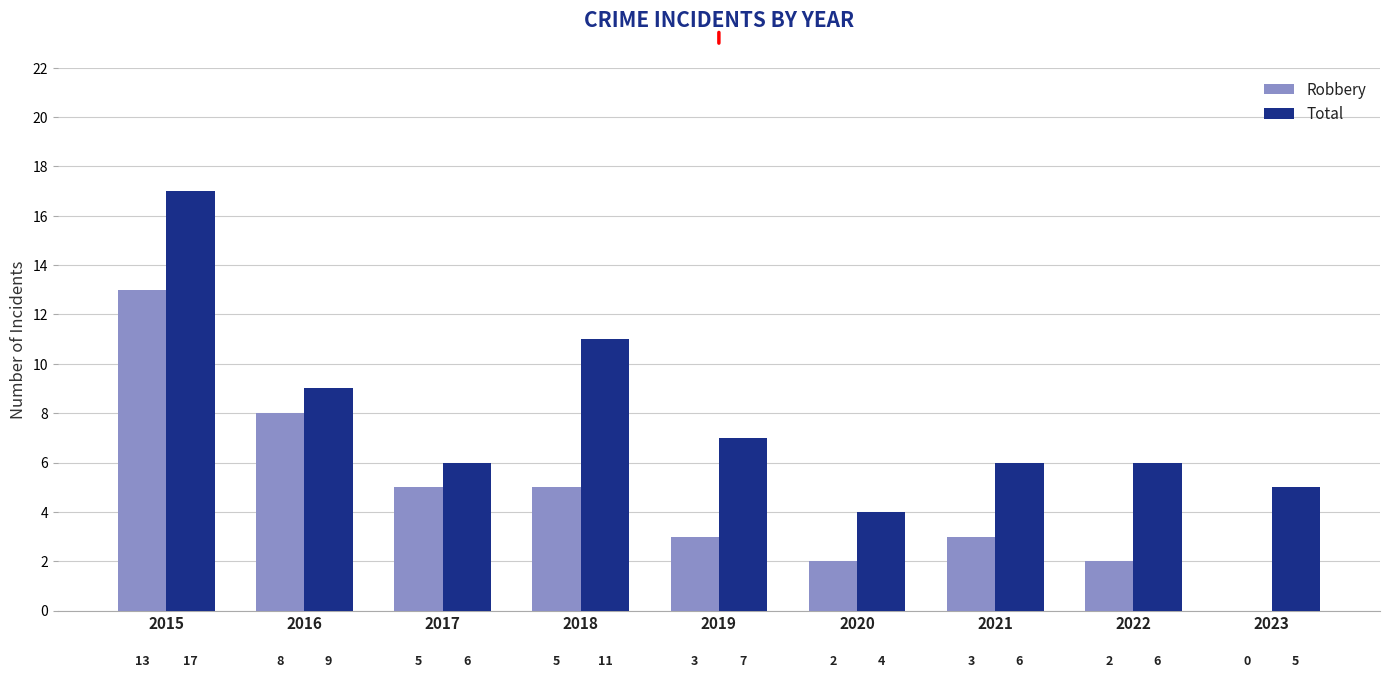

Is the value of Total at 2023 greater than the value of Robbery at 2021?

Yes